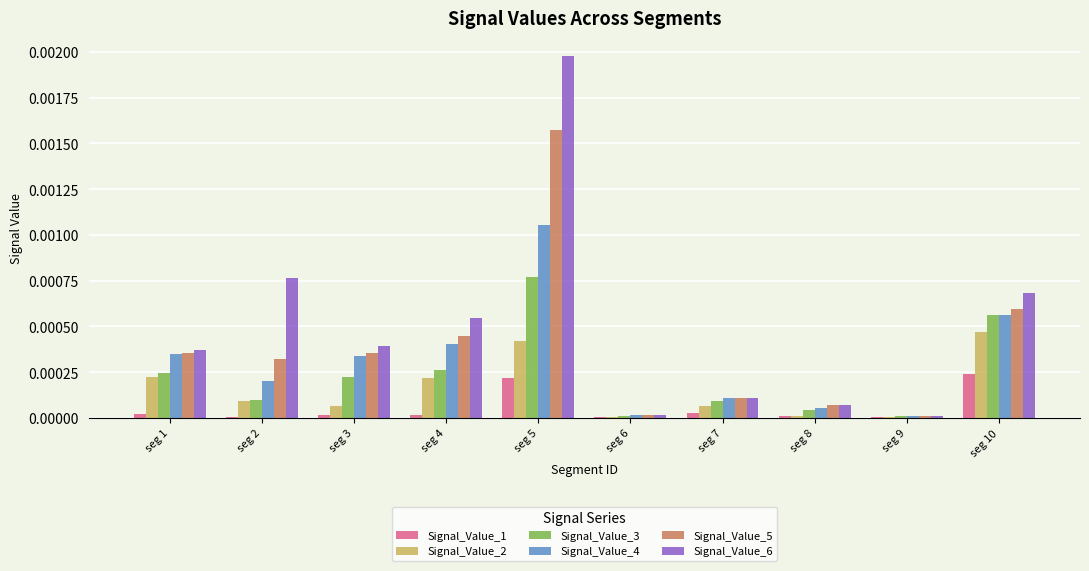

Which series has the largest total across all categories?

Signal_Value_6